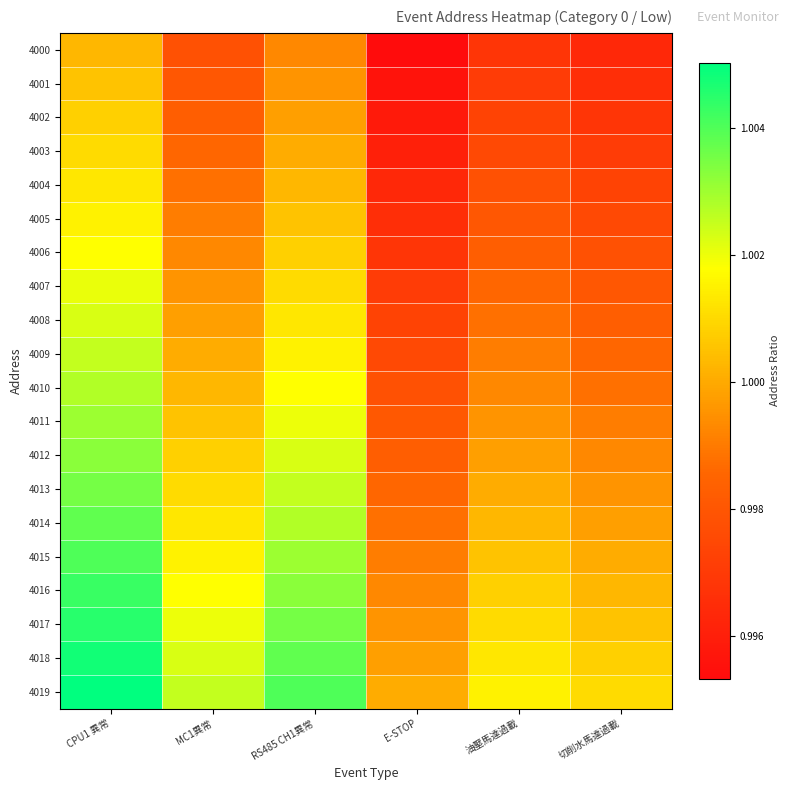

Count the number of data series in this chart.

20